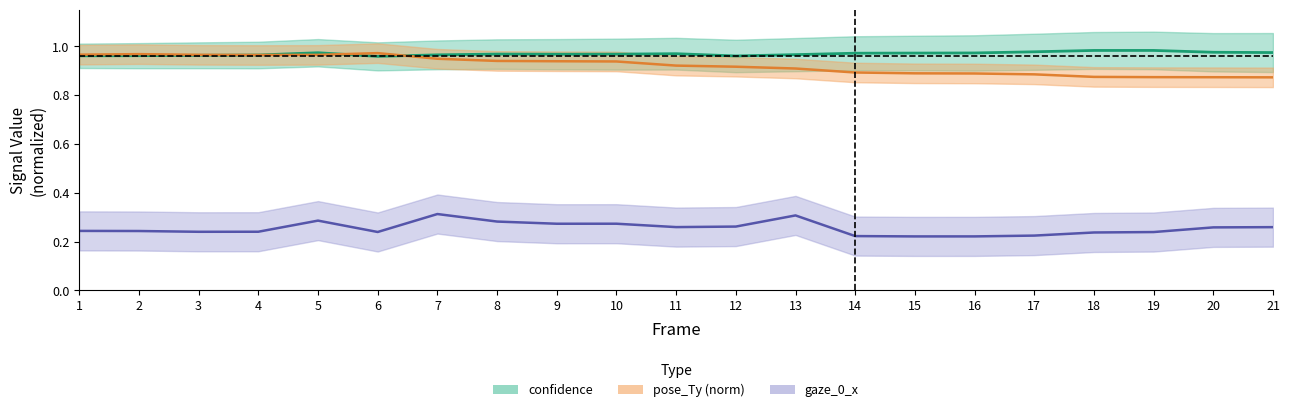

What is the total value across all series at 11?

2.1